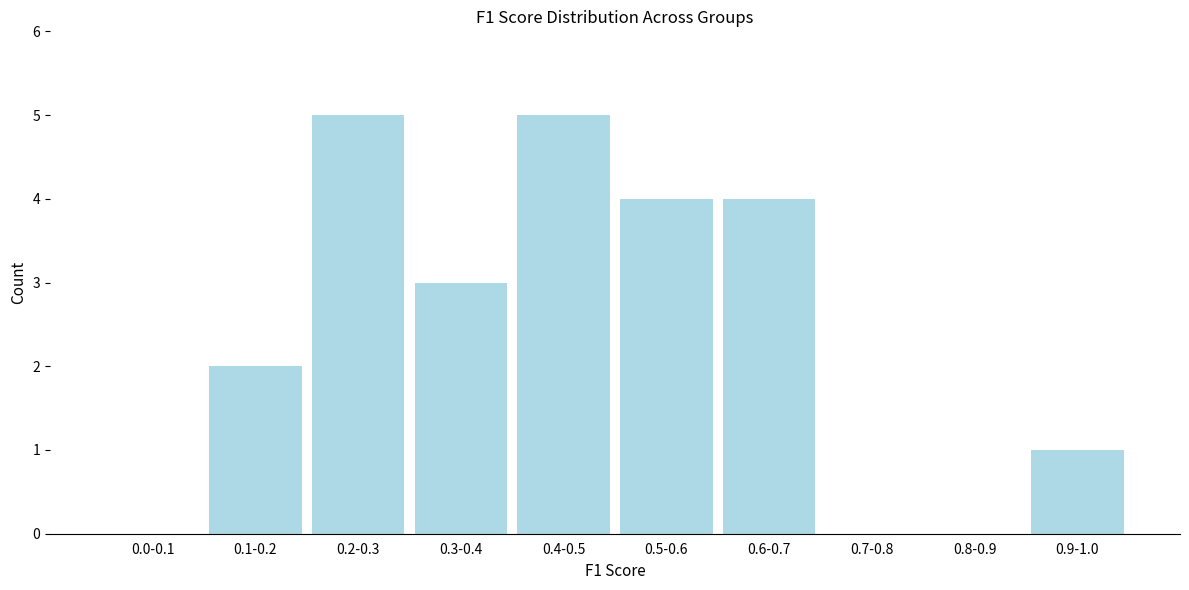

Reading left to right, extract all data points from this chart.

0.0-0.1=0	0.1-0.2=2	0.2-0.3=5	0.3-0.4=3	0.4-0.5=5	0.5-0.6=4	0.6-0.7=4	0.7-0.8=0	0.8-0.9=0	0.9-1.0=1